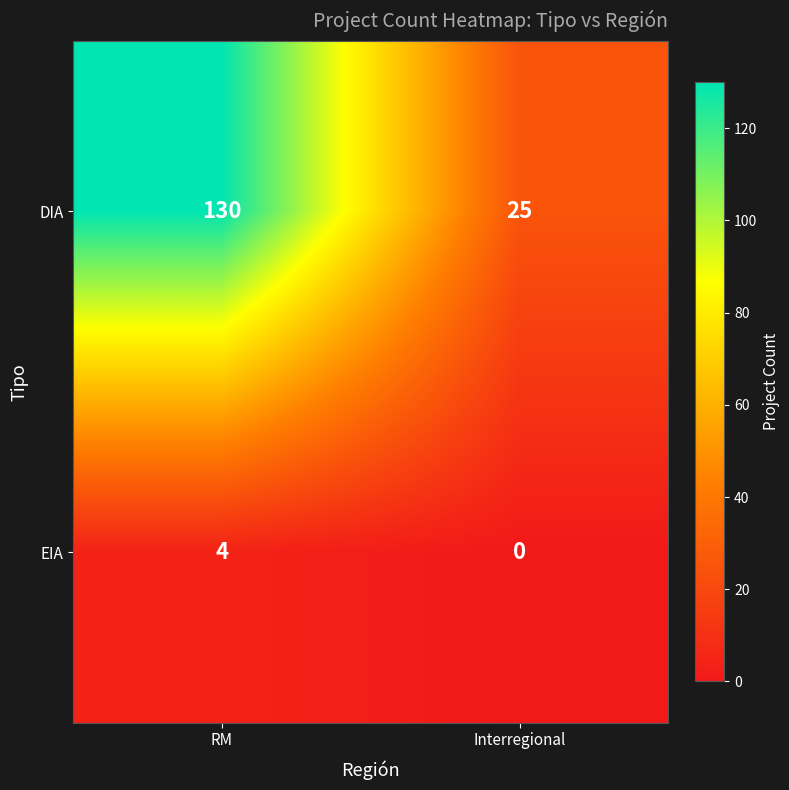

What is the sum of the EIA values at Interregional and RM?

4